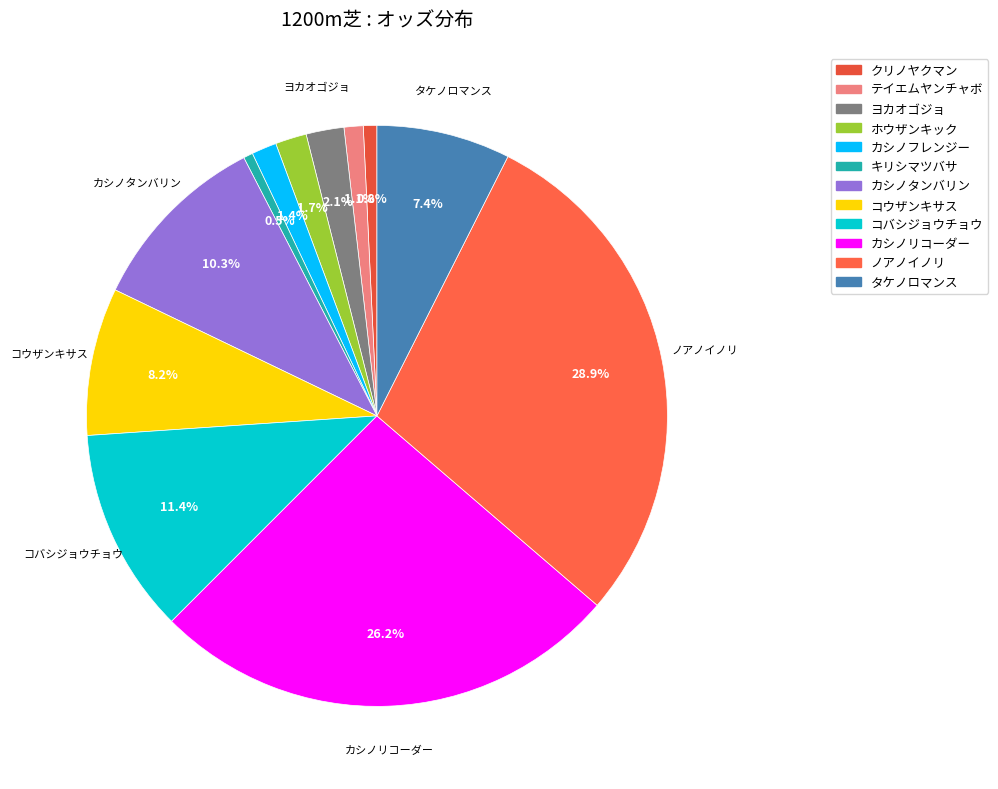

How many slices are in this pie chart?

12